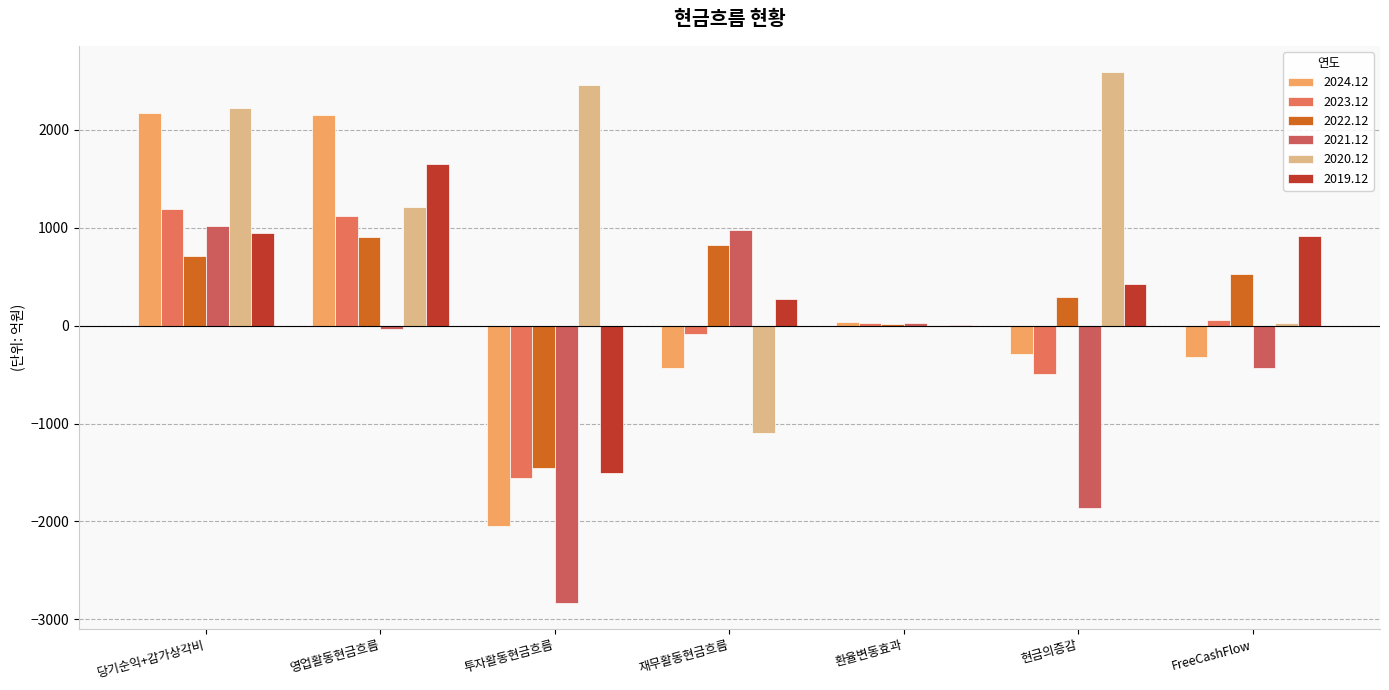

List the labels in order of 2019.12 value, largest first.

영업활동현금흐름, 당기순익+감가상각비, FreeCashFlow, 현금의증감, 재무활동현금흐름, 환율변동효과, 투자활동현금흐름